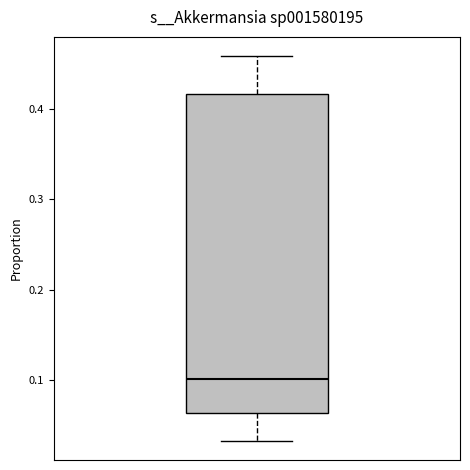

Read this box plot against the y-axis: the position of the median line, the range covered by the box, and the ends of both whiskers. The values are not printed on the chart, so give them approximately, as read against the axis.

median 0.10, box 0.06 to 0.42, whiskers 0.03 to 0.46